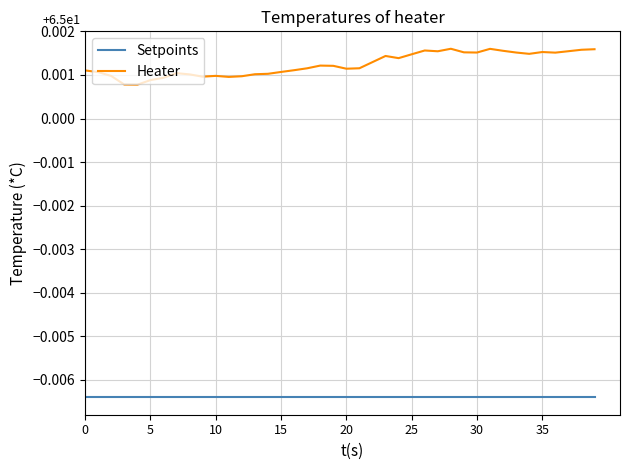

How many lines are shown in the chart?

2